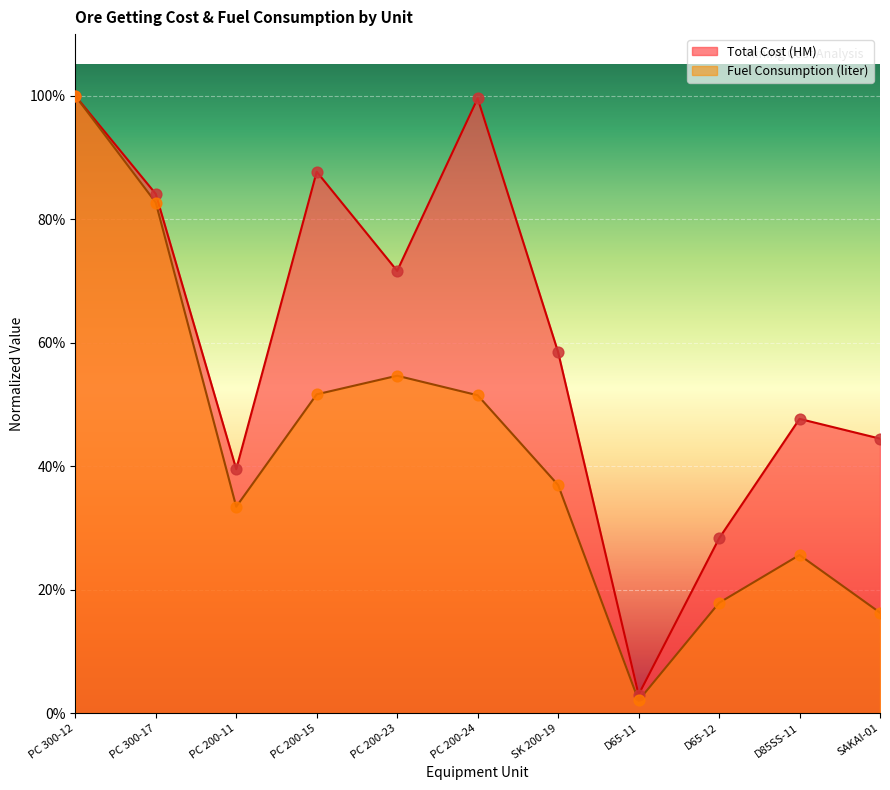

What is the total value across all series at PC 200-23?

1.3